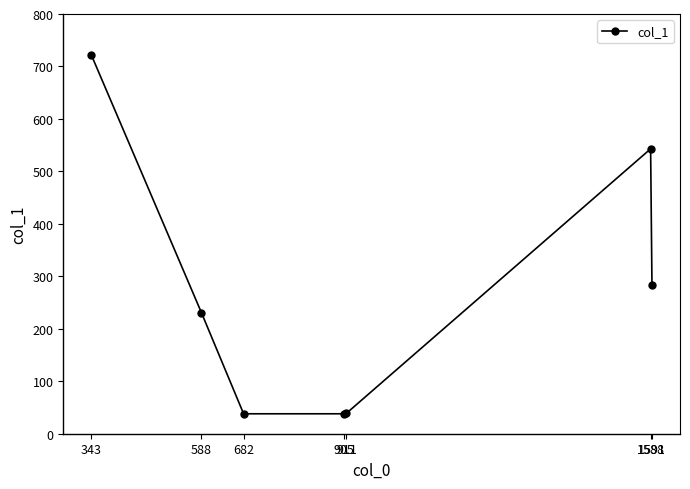

What is the value of the 2nd point from the left?

231